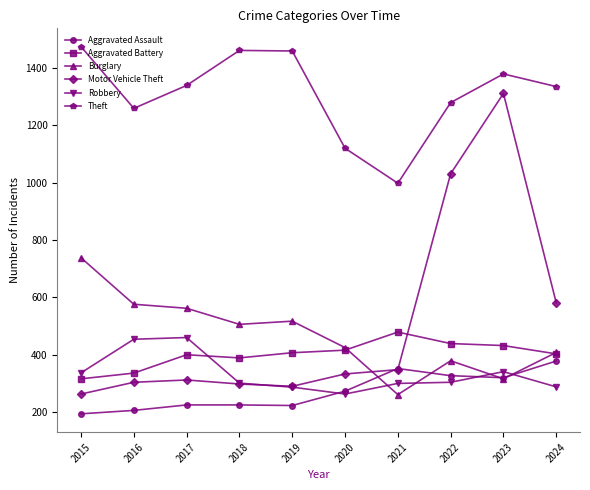

True or false: Theft has more than 1 interior local peaks.

True